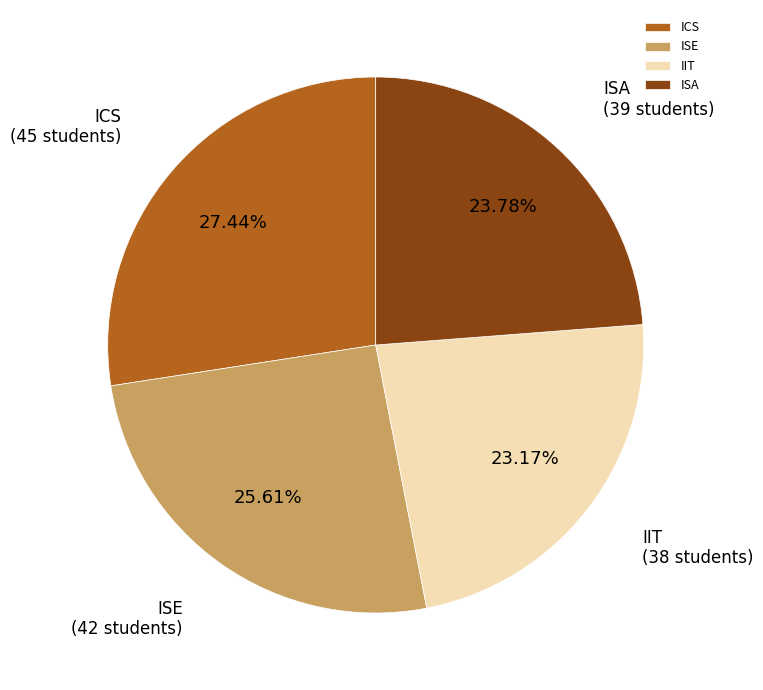

Does ISE account for over 50% of the chart?

No